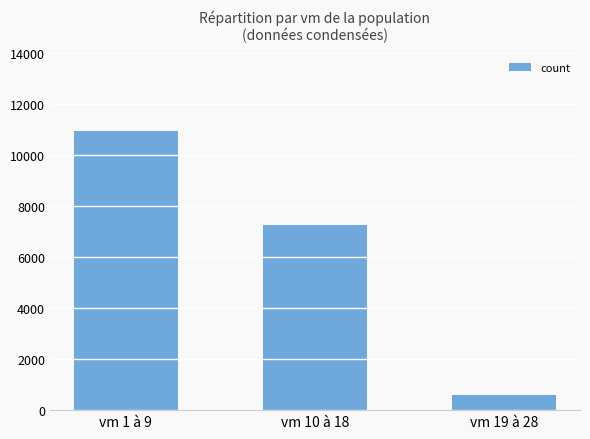

What is the difference between the values at vm 10 à 18 and vm 19 à 28?

6649